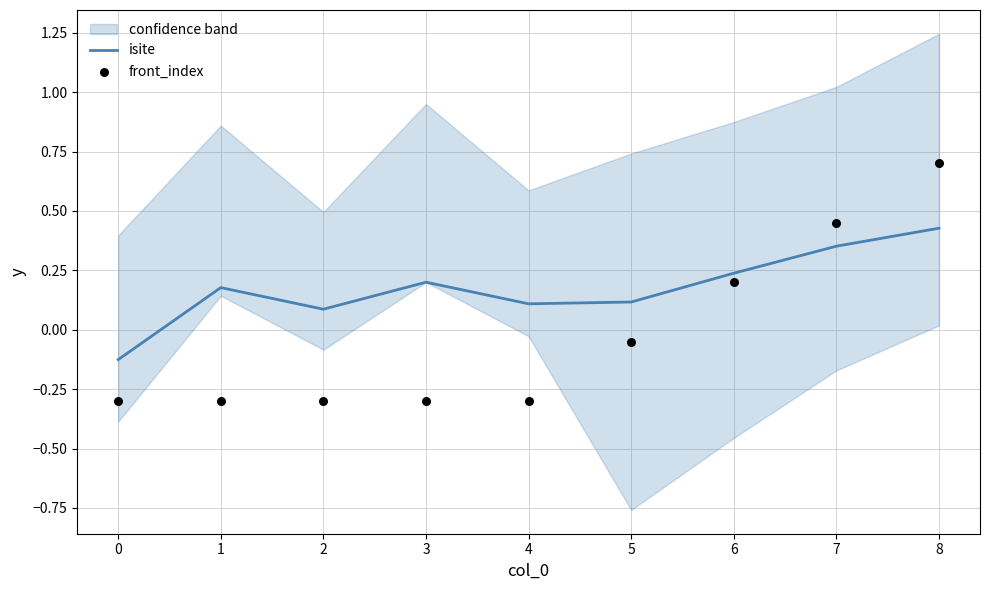

At how many categories does at least one series exceed 0?

8